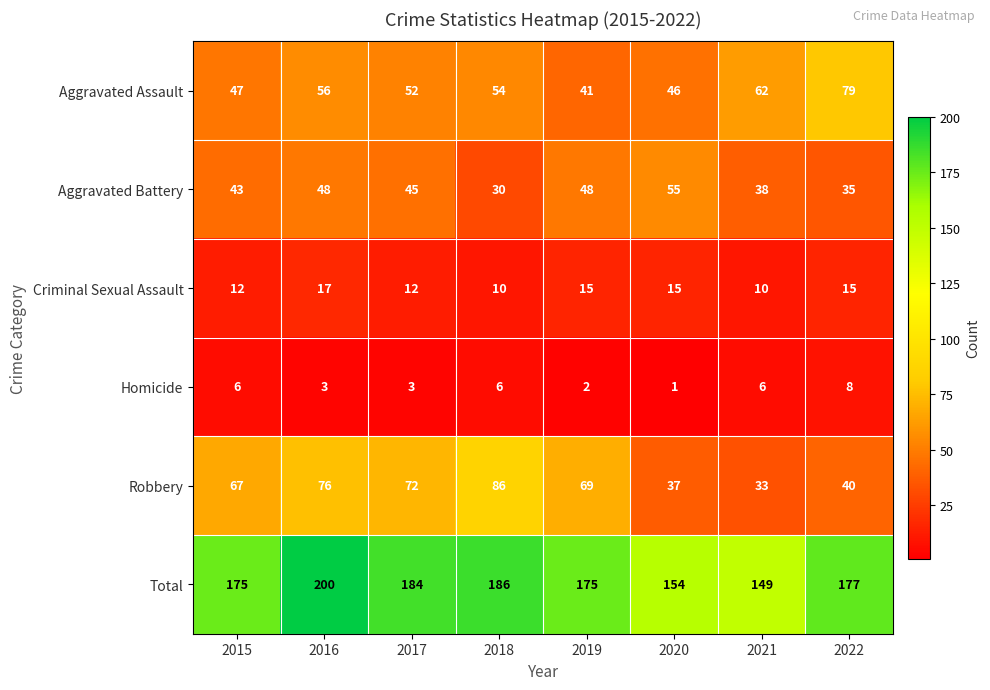

Is it true that Robbery equals 22 at 2015?

False